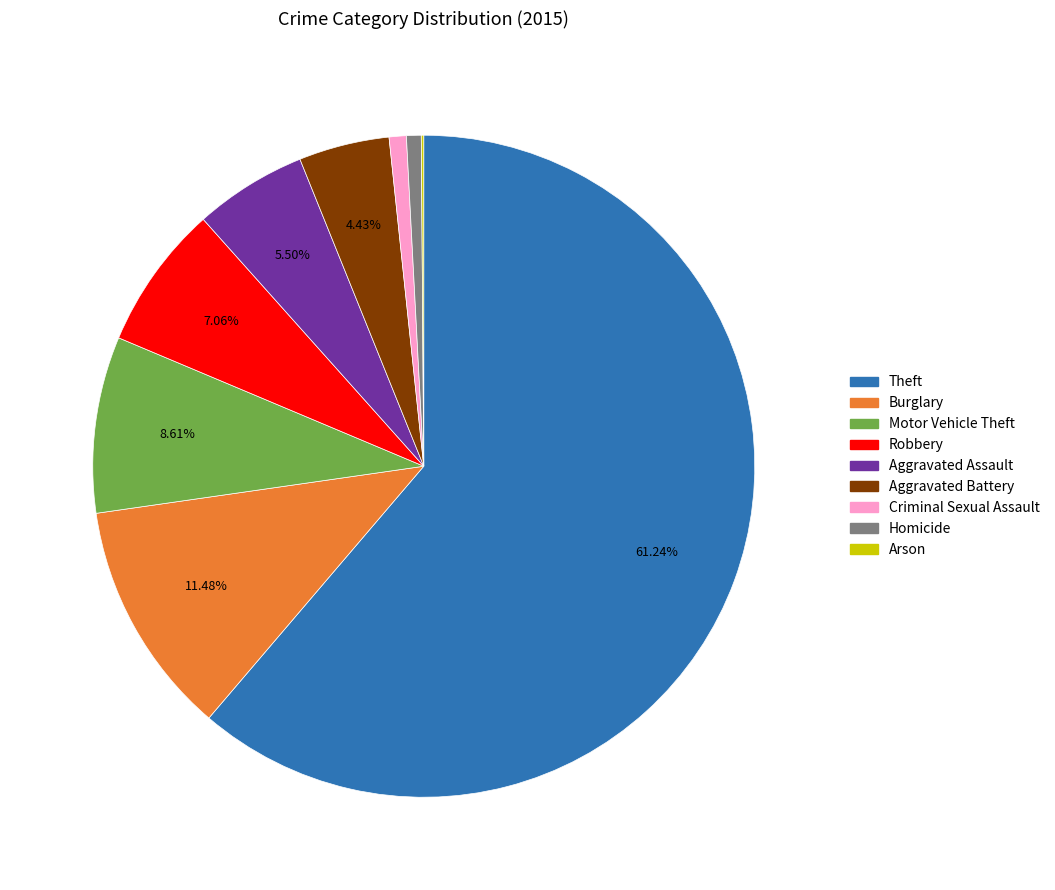

Approximately how many times larger is the value at Aggravated Battery compared to Motor Vehicle Theft?

0.5